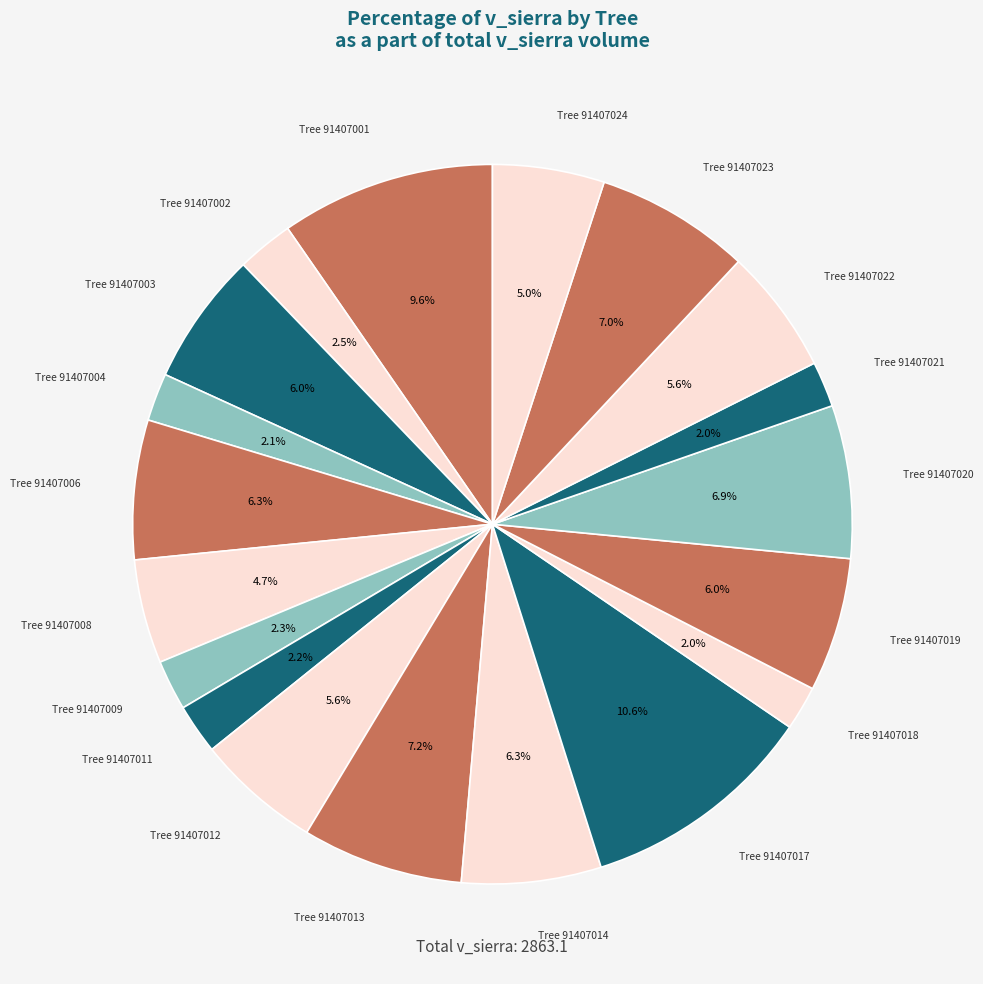

What is the largest slice in the pie chart?

91407017